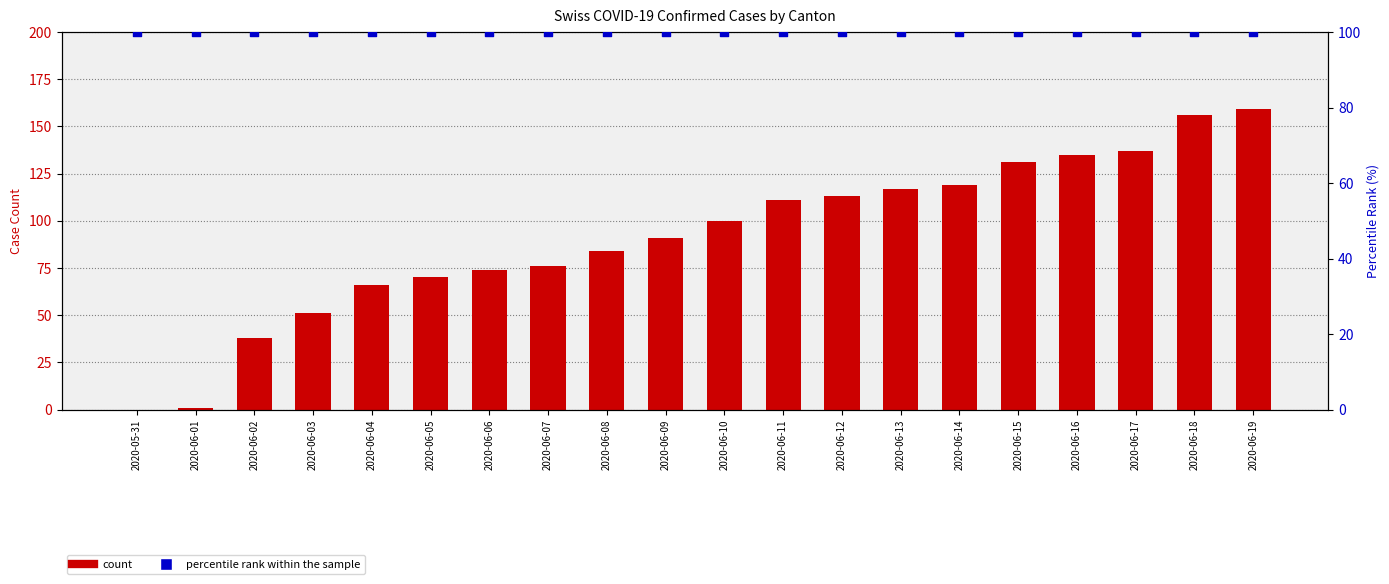

What is the total value across all series at 2020-06-11?

211